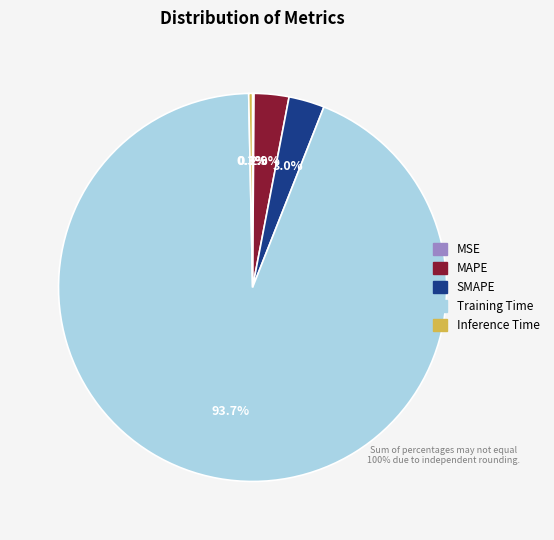

Which category has the biggest portion of the pie?

Training Time